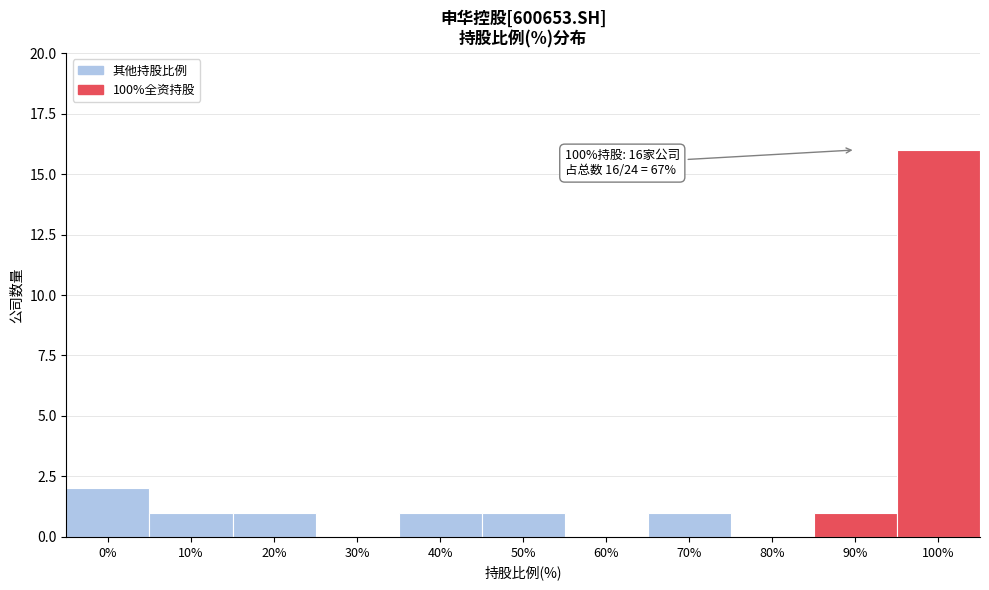

Reading right to left, list all the values displayed in this chart.

100%=16	90%=1	80%=0	70%=1	60%=0	50%=1	40%=1	30%=0	20%=1	10%=1	0%=2